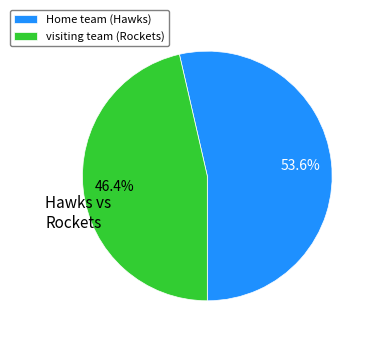

How many slices are in this pie chart?

2